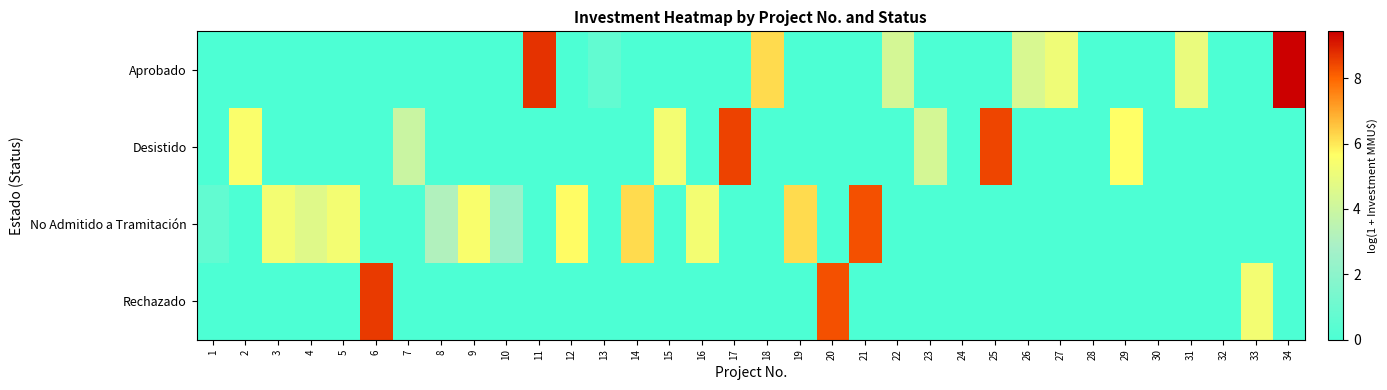

Which series has the largest range (max minus min)?

Aprobado